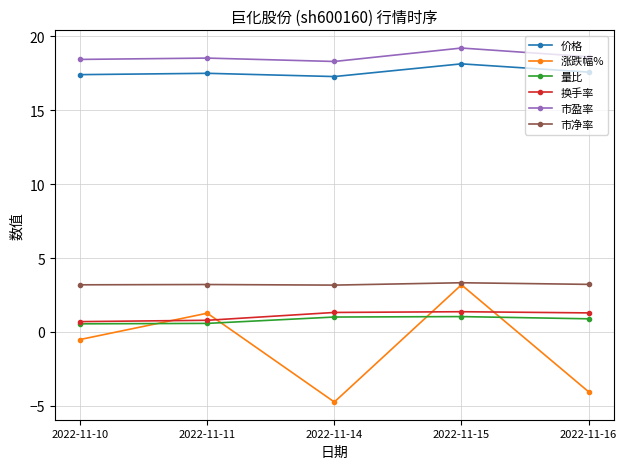

True or false: 换手率 has more than 2 points higher than both neighbors.

False